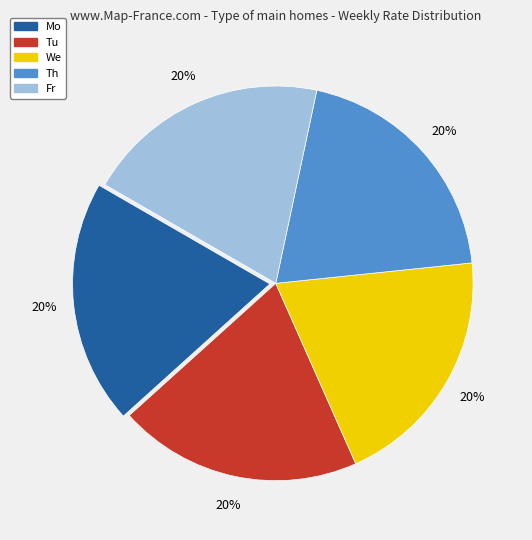

Is Tu the majority of the pie?

No